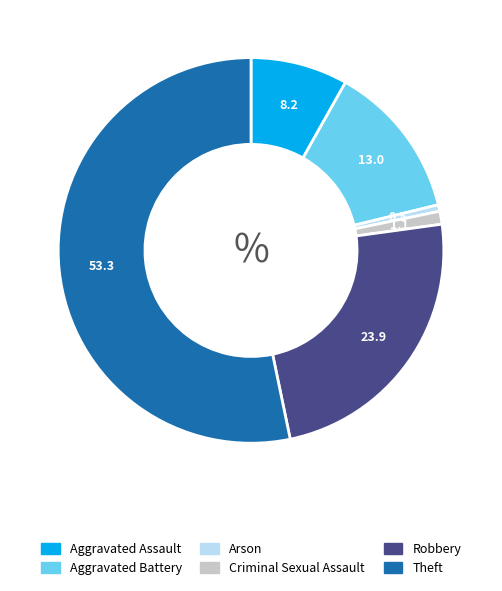

Is the sum of Criminal Sexual Assault and Aggravated Assault greater than half?

No